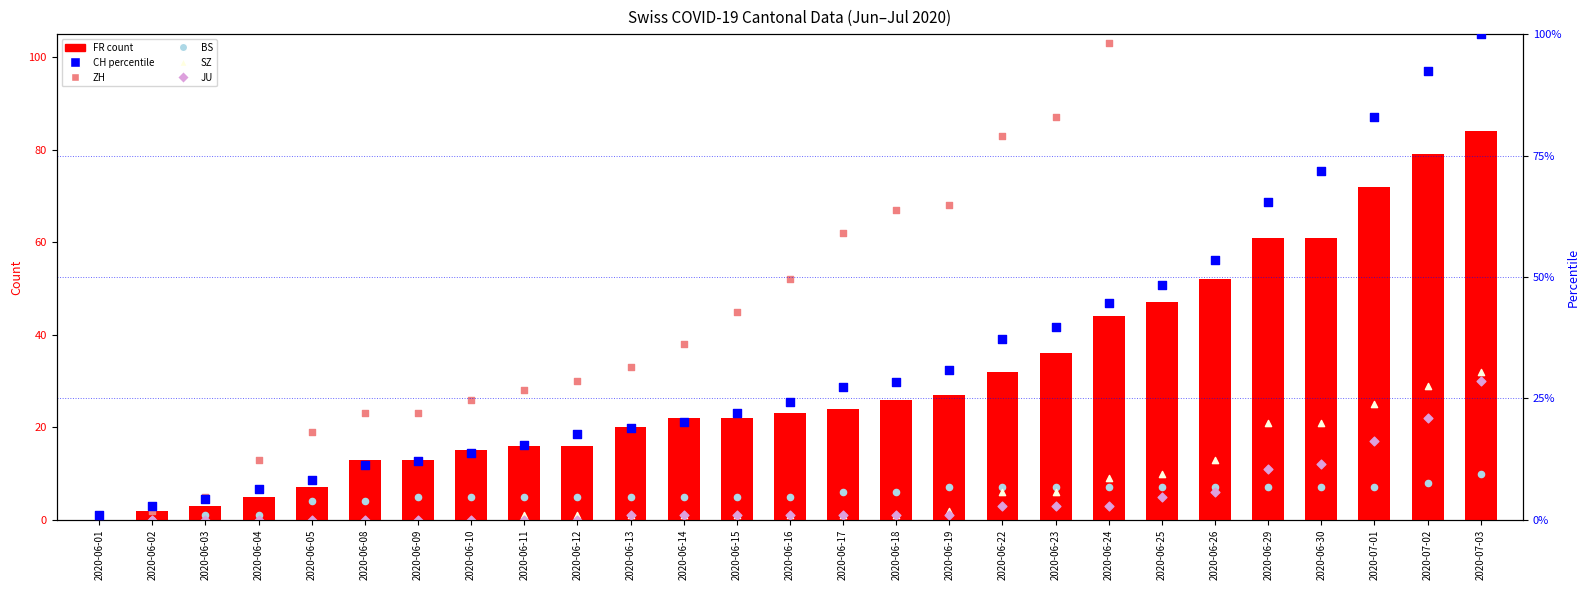

Which series has the largest Y range (max minus min)?

ZH